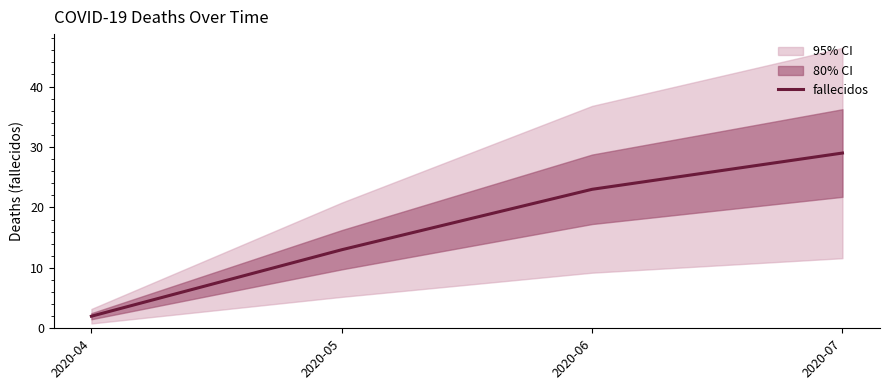

How many data points does each series have?

4